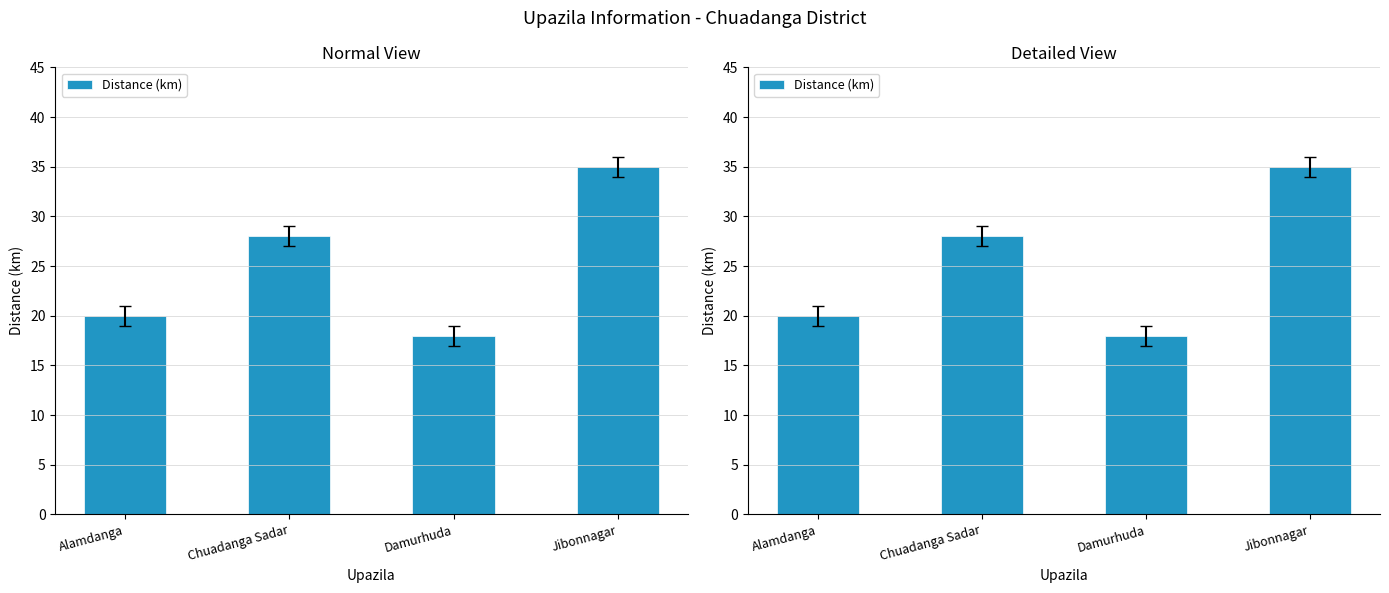

How many distinct data groups are displayed?

1